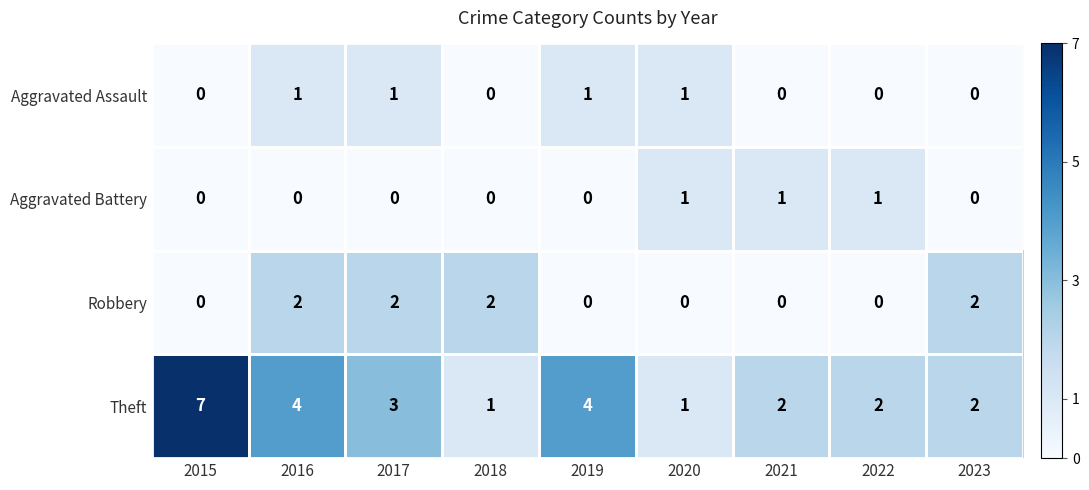

Which series has the largest total across all categories?

Theft